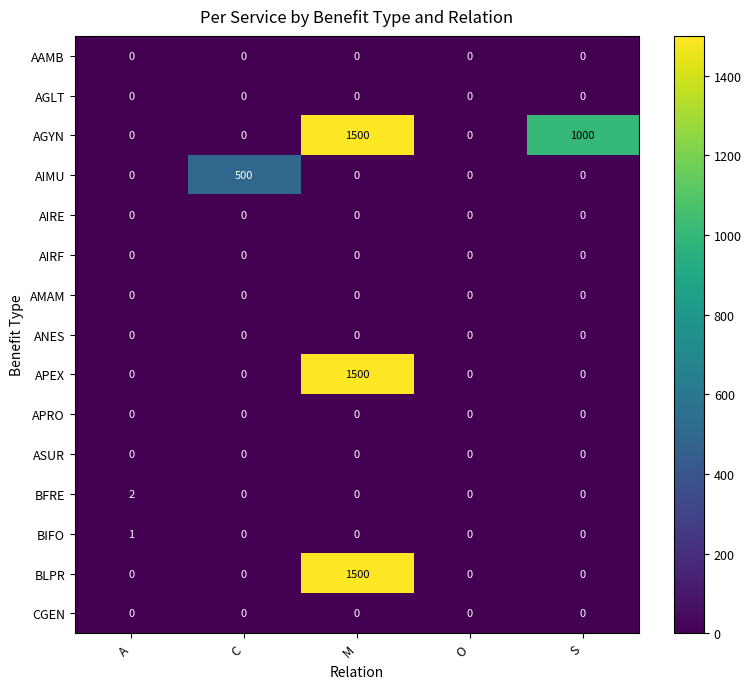

Which series has the largest total across all categories?

AGYN